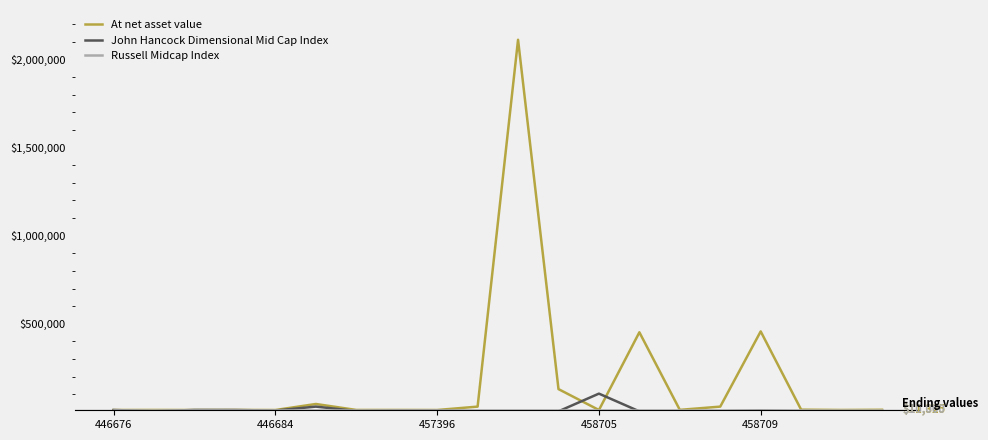

Which series has the largest range (max minus min)?

At net asset value